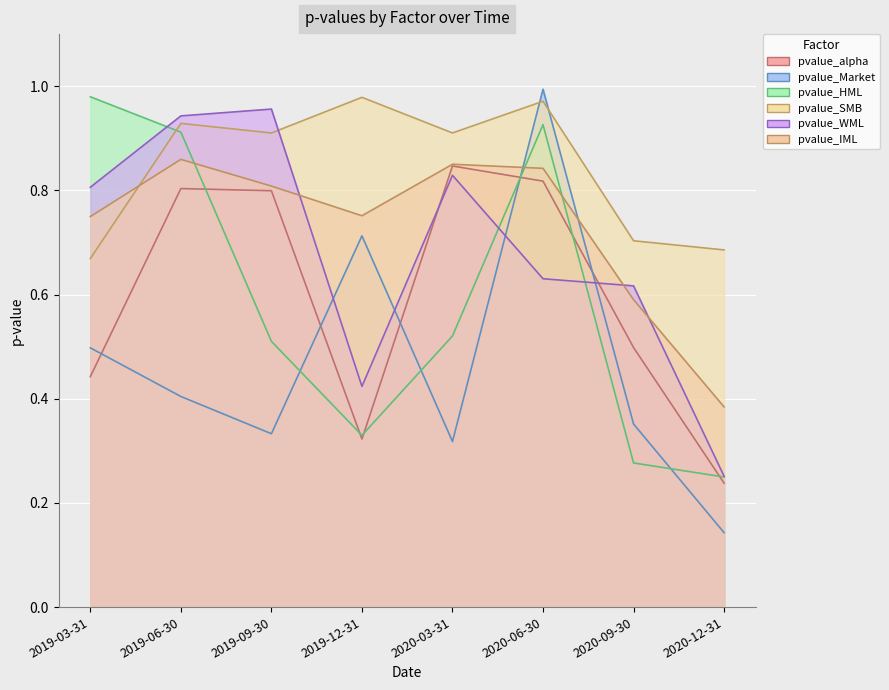

At which category does pvalue_Market reach its first local valley?

2019-09-30